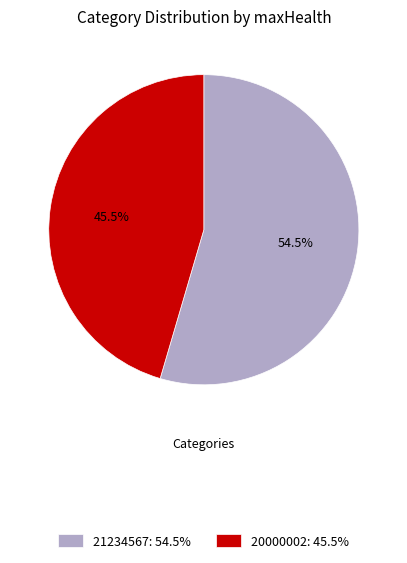

Between 20000002 and 21234567, which is larger?

21234567